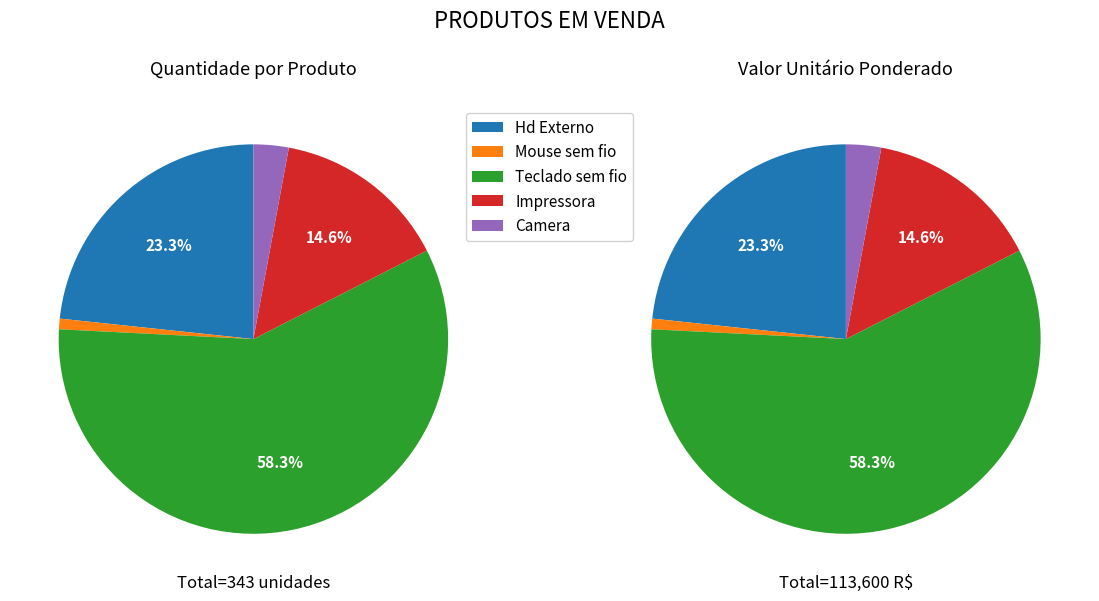

Is the sum of Hd Externo and Mouse sem fio greater than half?

No